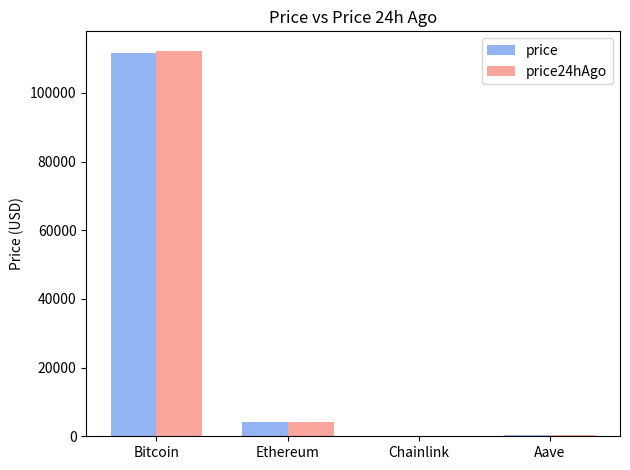

The price24hAgo series shows 112305.0 at Bitcoin. True or false?

True